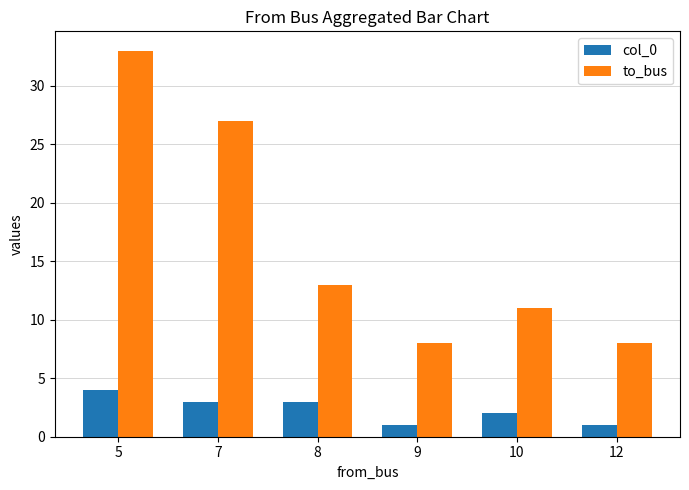

How many values in the col_0 series are below 3?

3